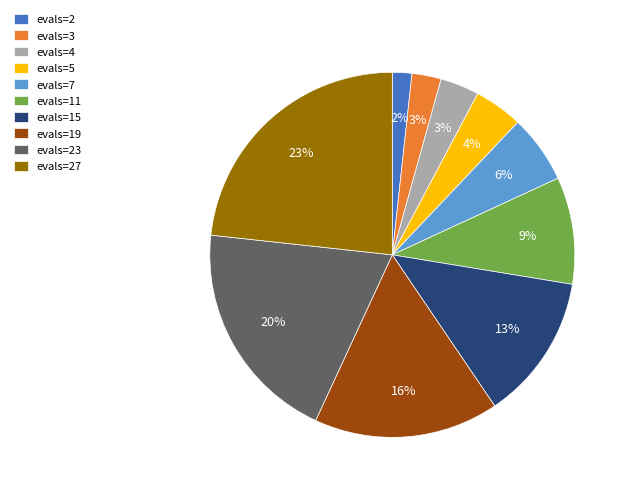

To the nearest percent, what is the difference between the evals=19 and evals=5 slice percentages?

12%